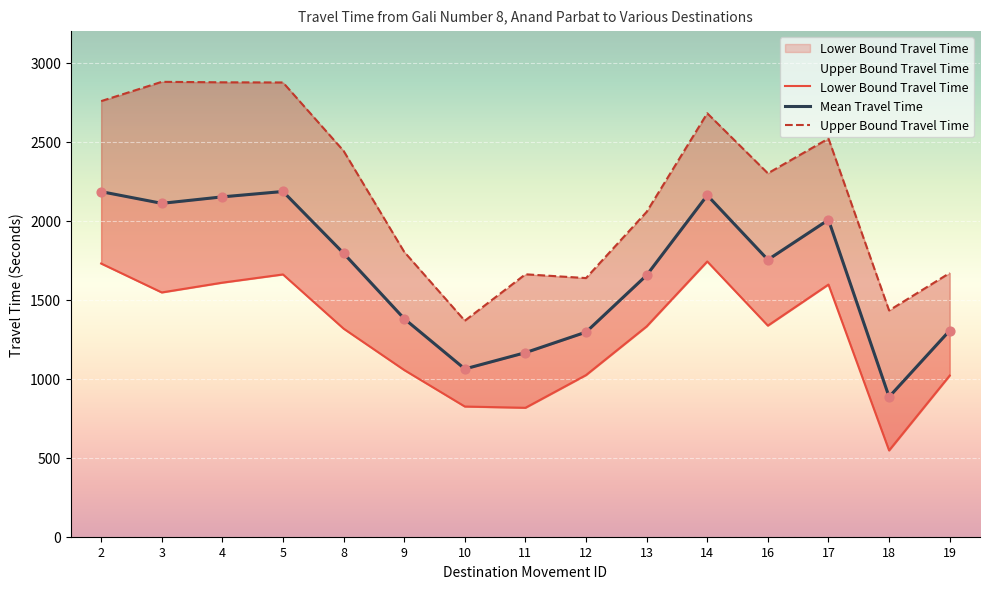

At which category is the sum across all series the highest?

5